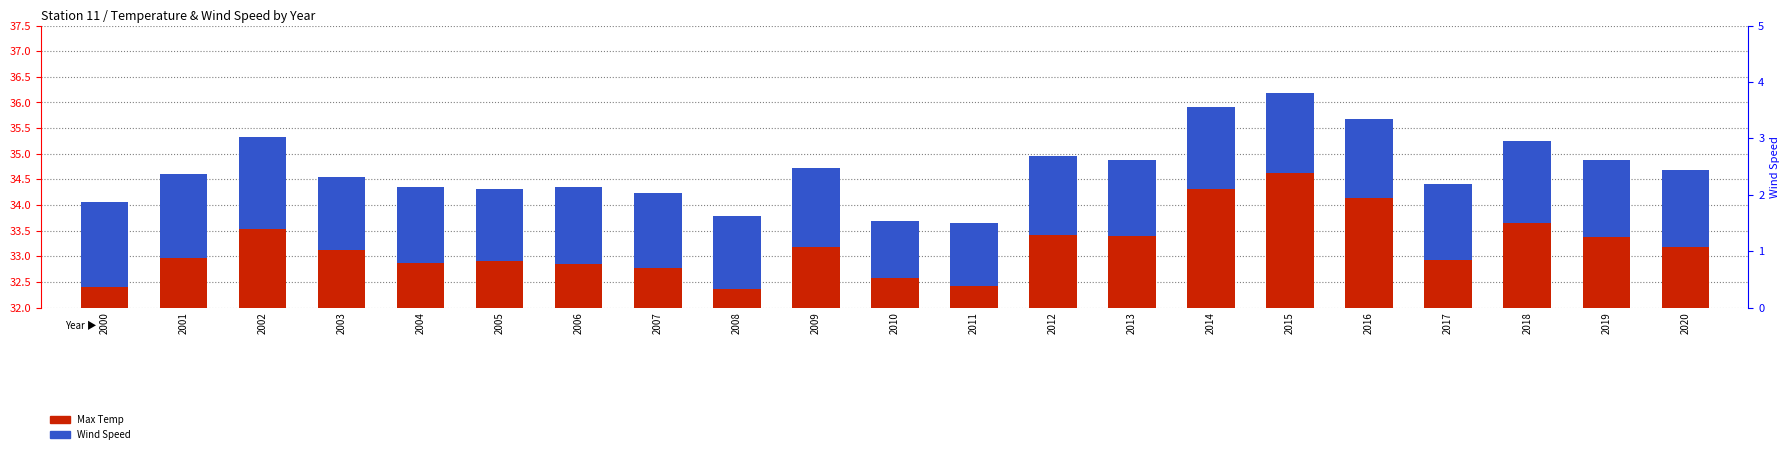

Does the chart contain stacked bars?

No